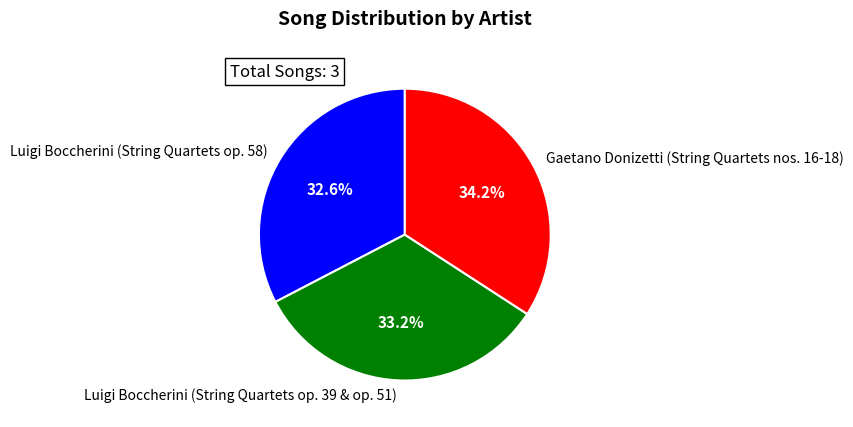

Does any single category account for the majority?

No